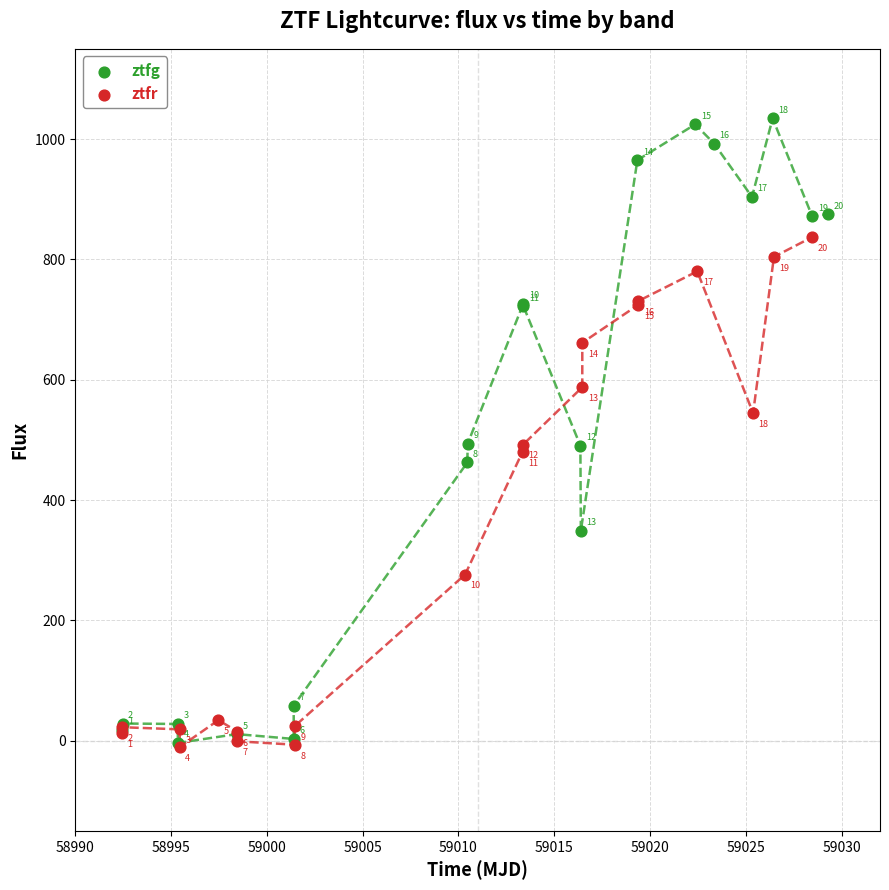

Which series has the widest spread of Y values?

ztfg